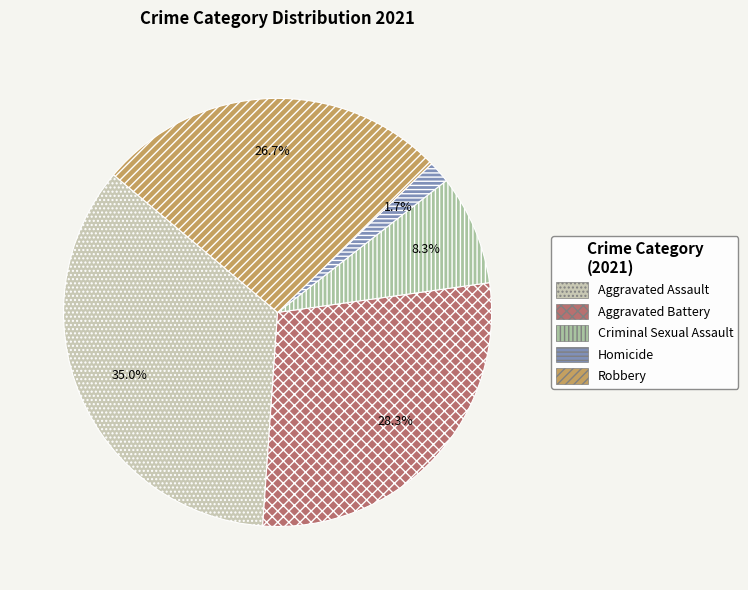

To the nearest percent, what is the difference between the largest and smallest slice percentages?

33%